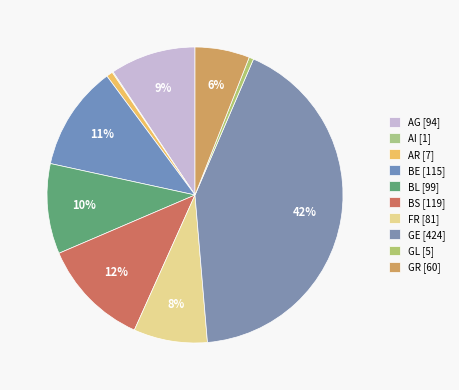

What is the change in value from AR to BL?

+92